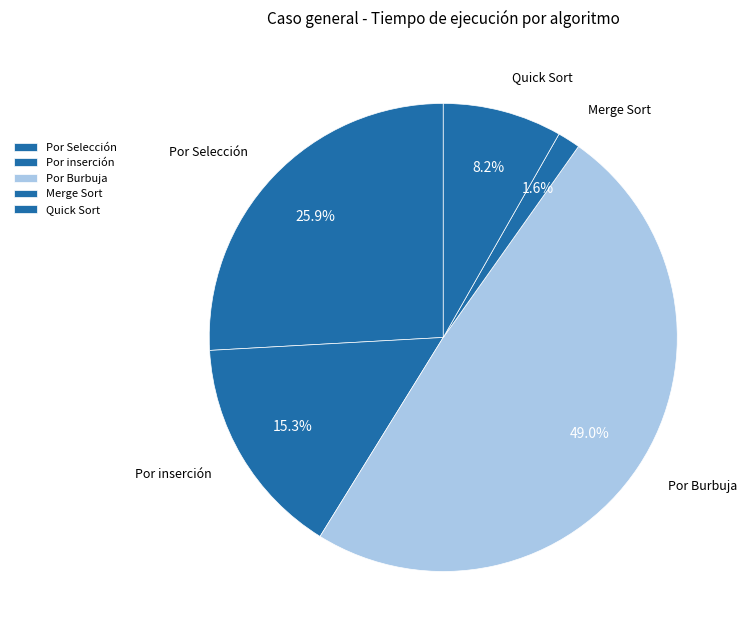

To the nearest percent, what is the combined percentage of Por Selección and Quick Sort?

34%